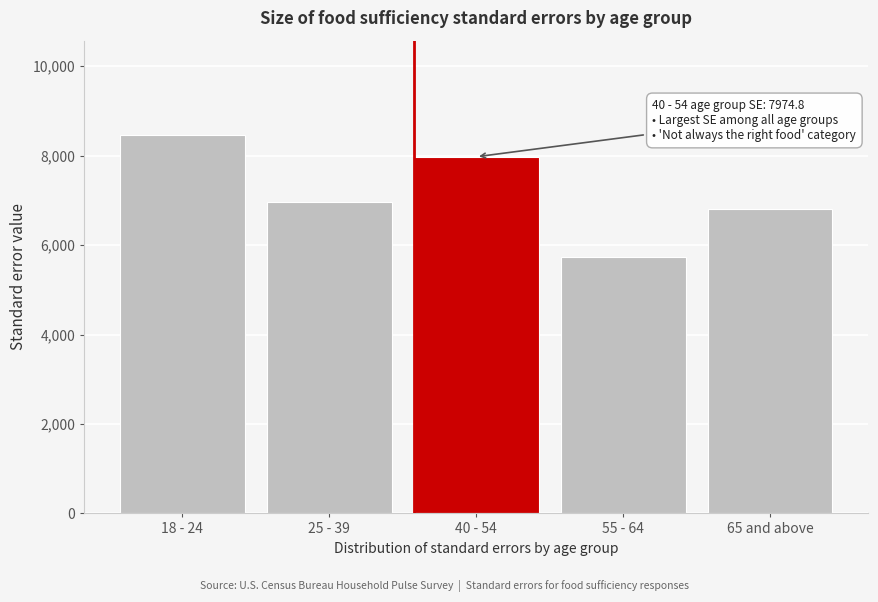

Reading right to left, transcribe all the data shown in this chart.

6817.4	5724.6	7974.8	6970.7	8457.2